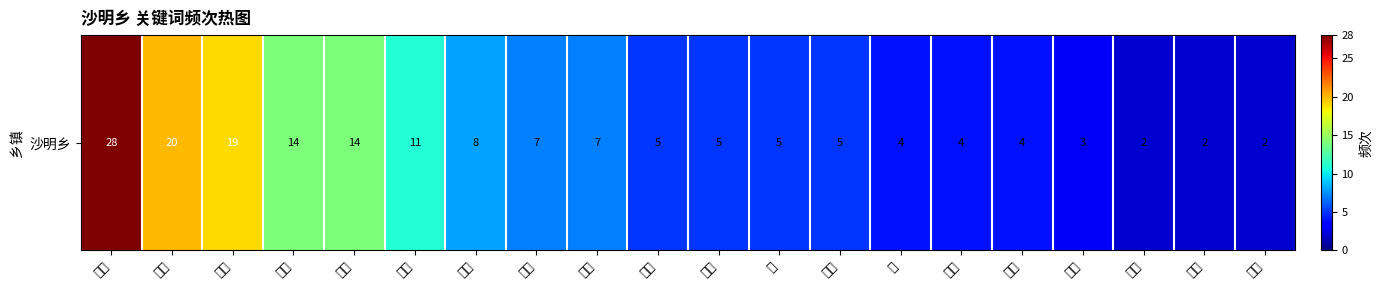

At which category does the chart reach its minimum across all series?

活力